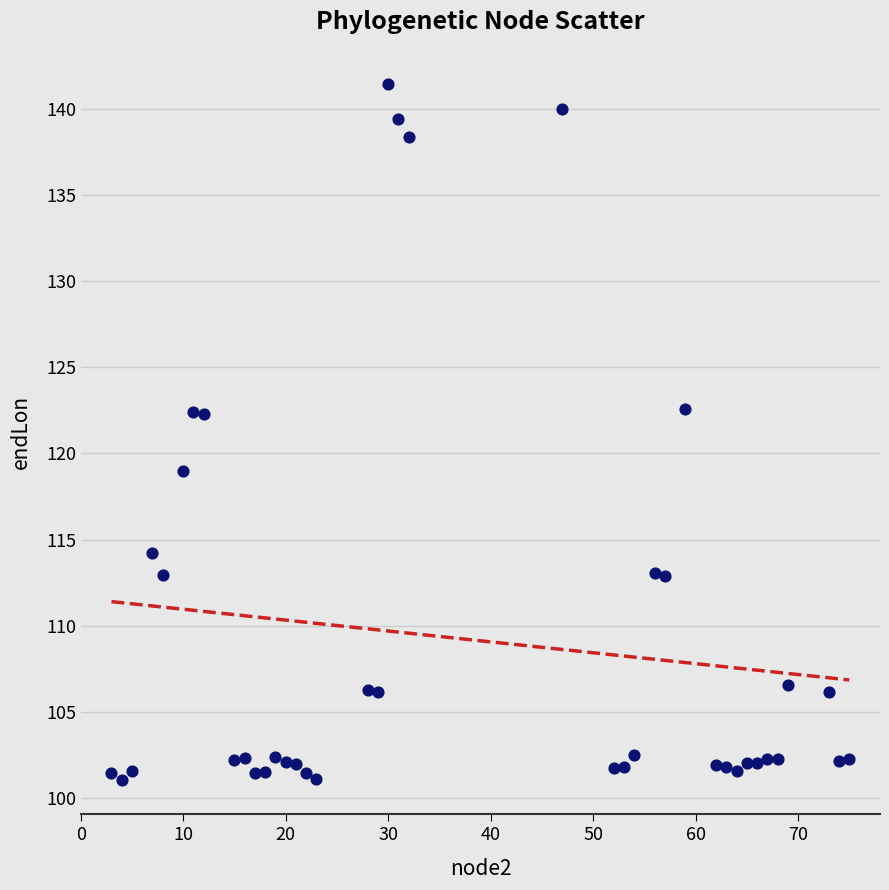

What is the range of Y values (max minus min)?

40.4